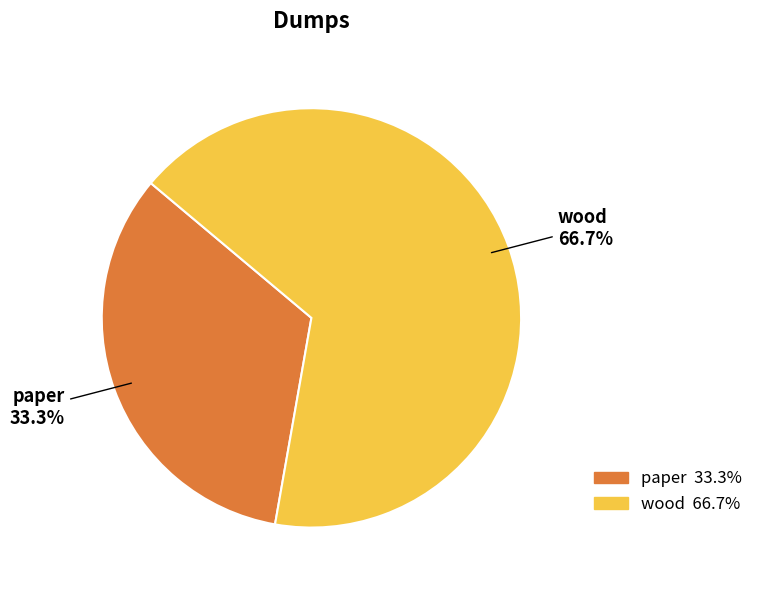

Between wood and paper, which is larger?

wood